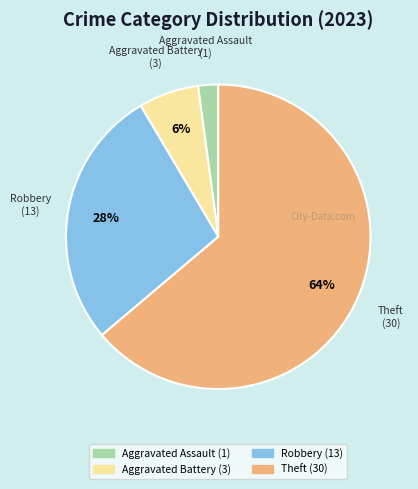

Is there a majority slice in this chart?

Yes